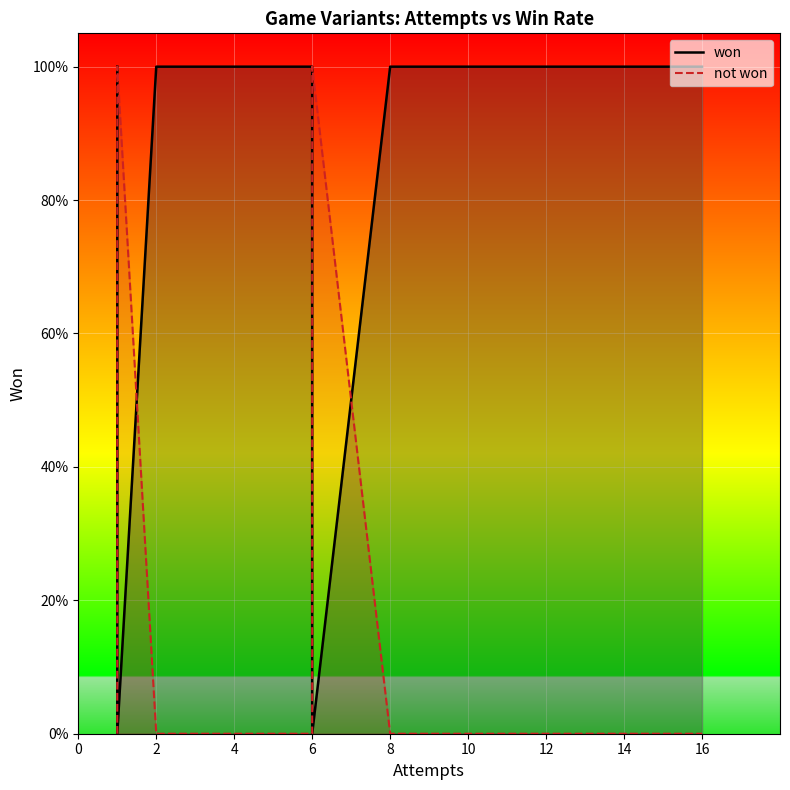

Which series has the largest total across all categories?

won